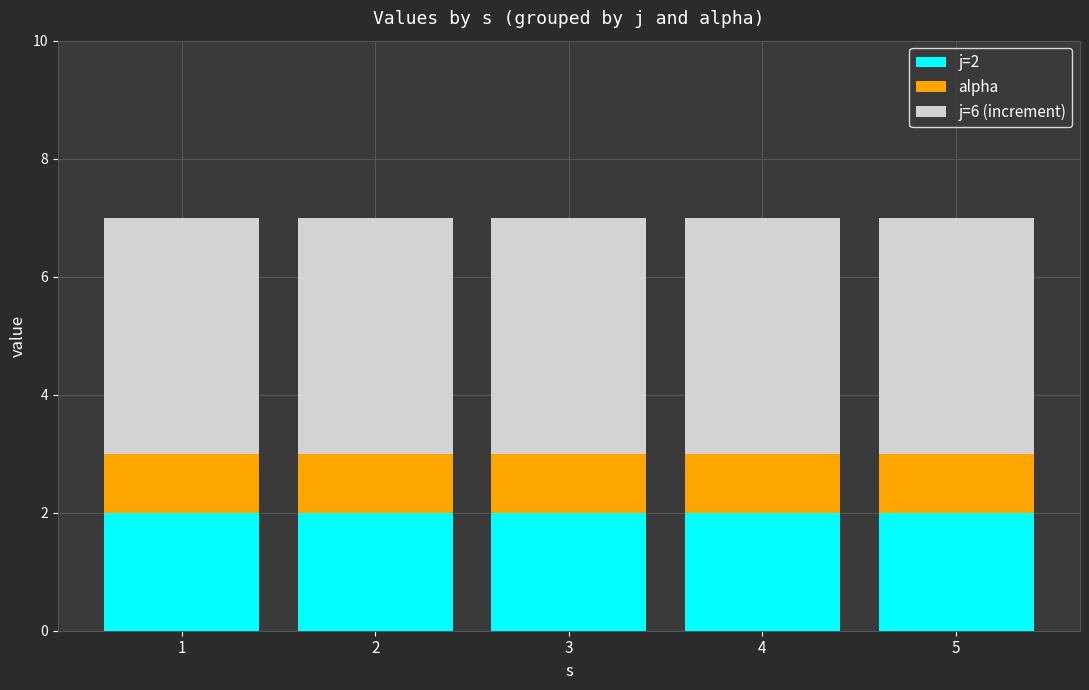

What is the total value across all series at 4?

7